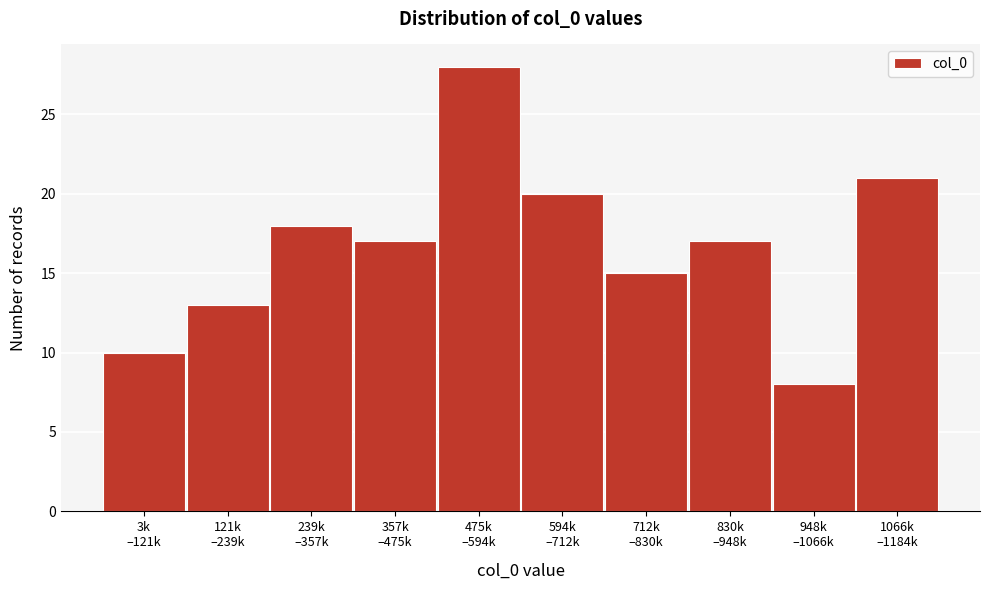

Reading left to right, what are all the values shown in this chart?

10	13	18	17	28	20	15	17	8	21